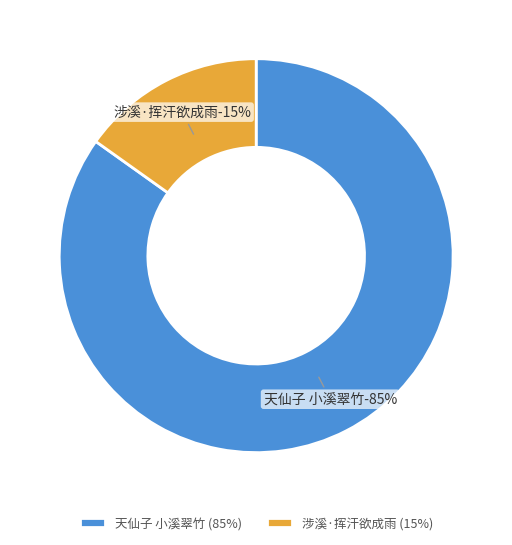

Does 天仙子 小溪翠竹 represent more than half of the total?

Yes